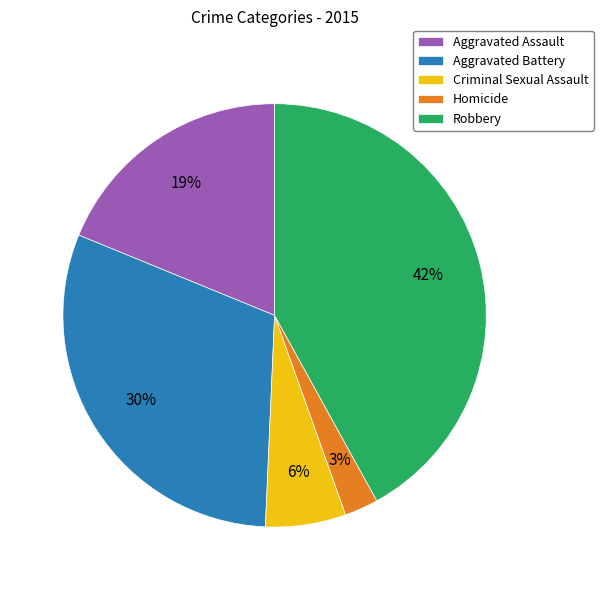

Between Criminal Sexual Assault and Robbery, which is larger?

Robbery